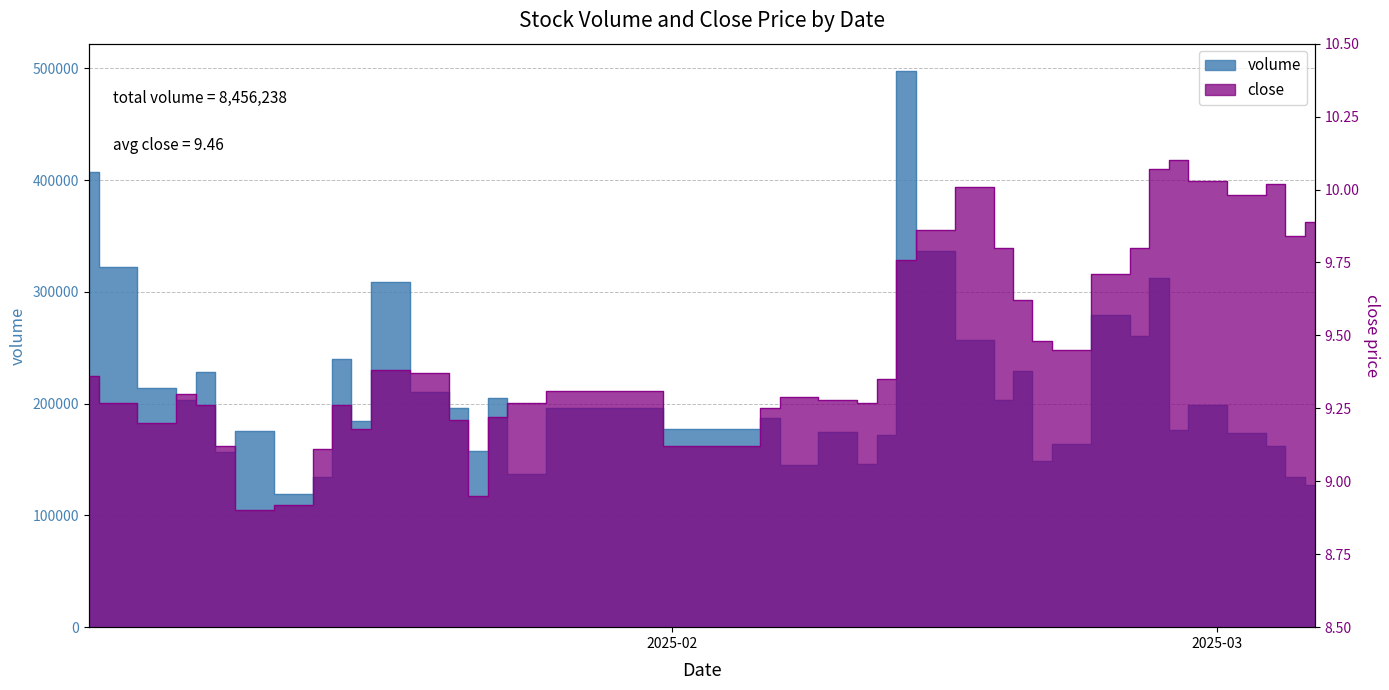

What is the greatest value displayed?

497113.9